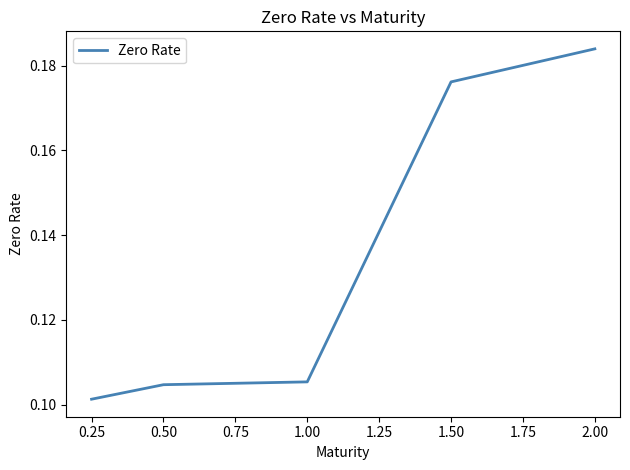

Which has a higher value, 0.50 or 0.25?

0.50